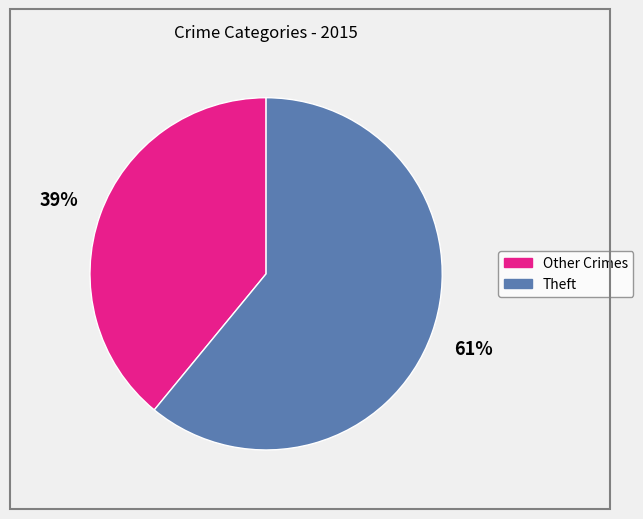

To the nearest percent, what is the average slice percentage?

50%